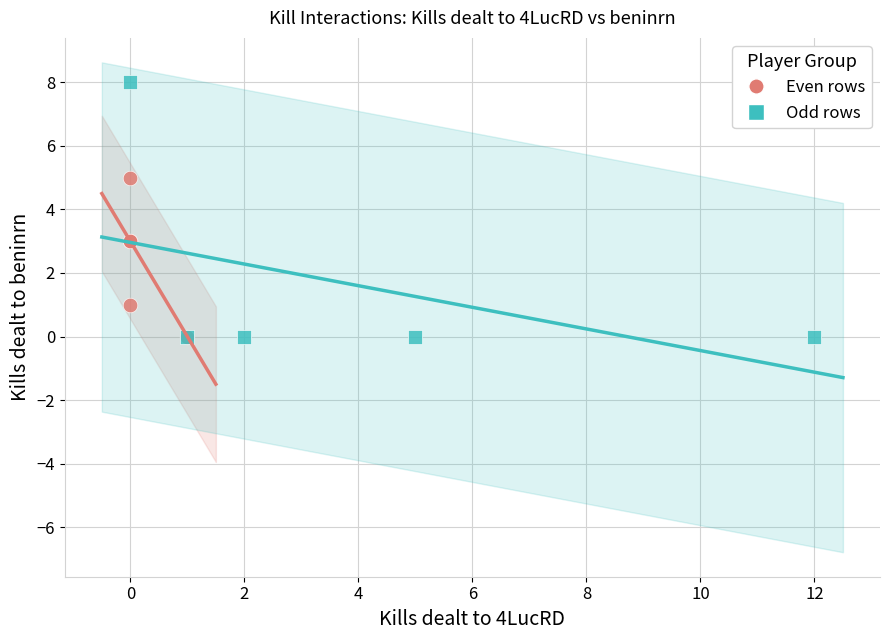

Which series has the widest spread of Y values?

Odd rows